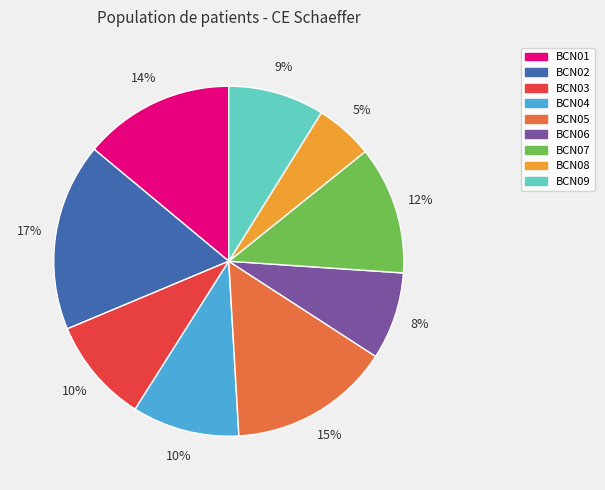

How many slices are in this pie chart?

9